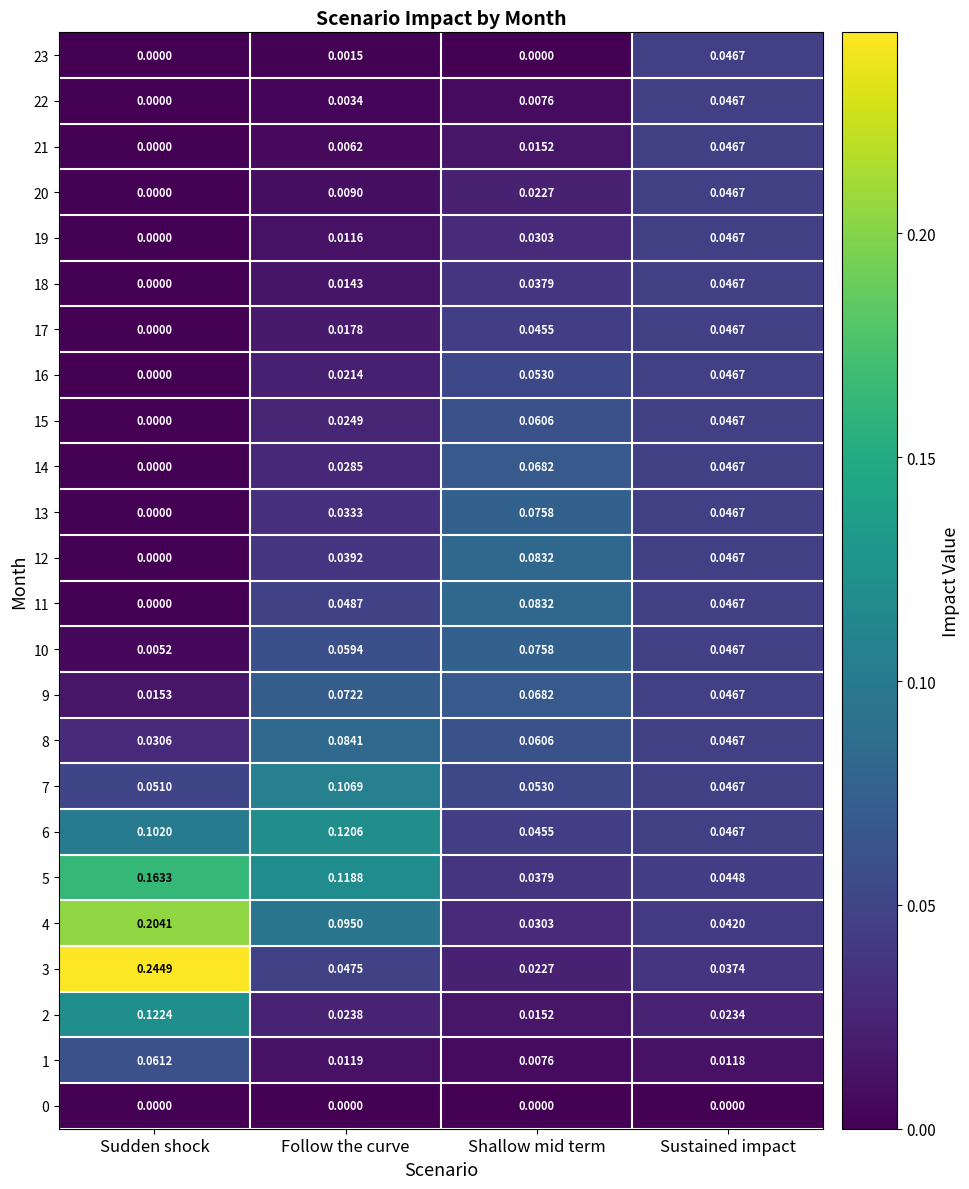

Between Sudden shock and Shallow mid term, which series saw the biggest shift?

3